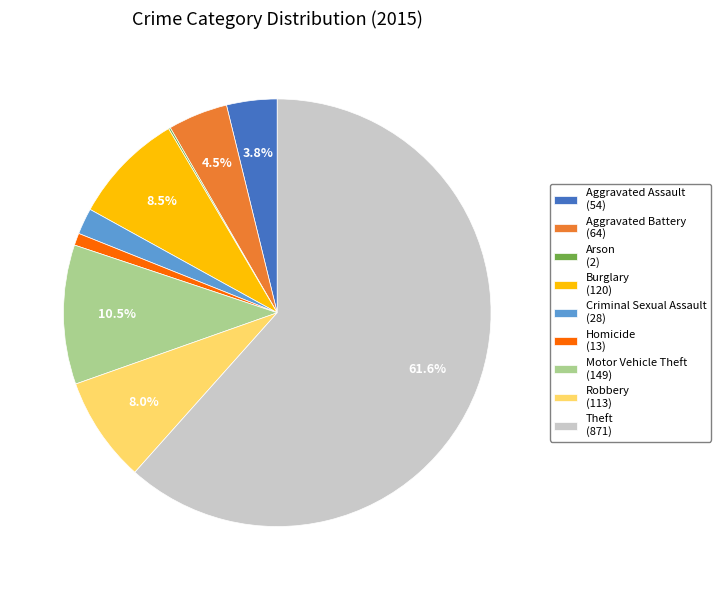

Does Theft (871) account for over 50% of the chart?

Yes